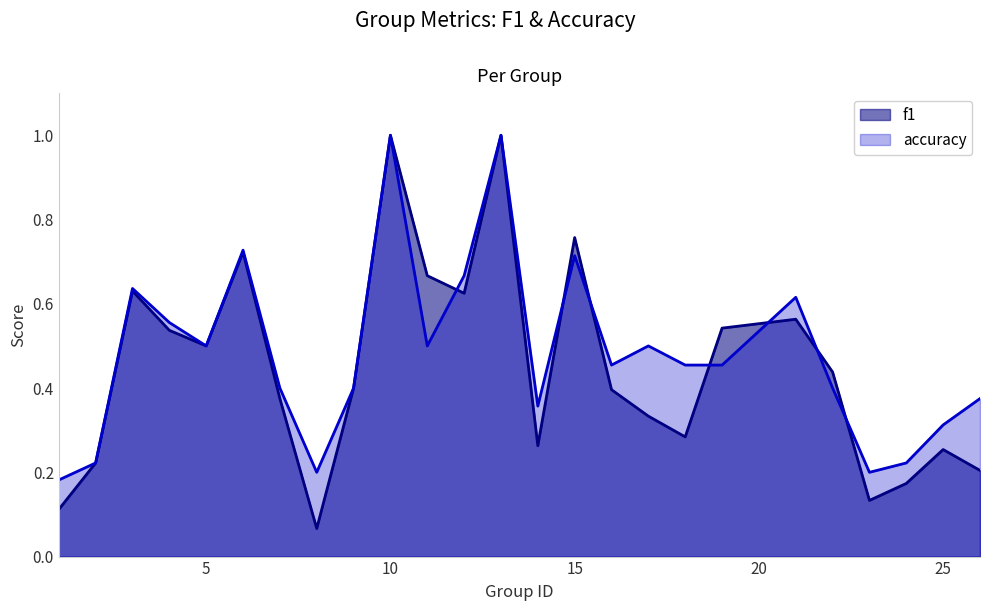

What is the sum of all accuracy values?

12.1